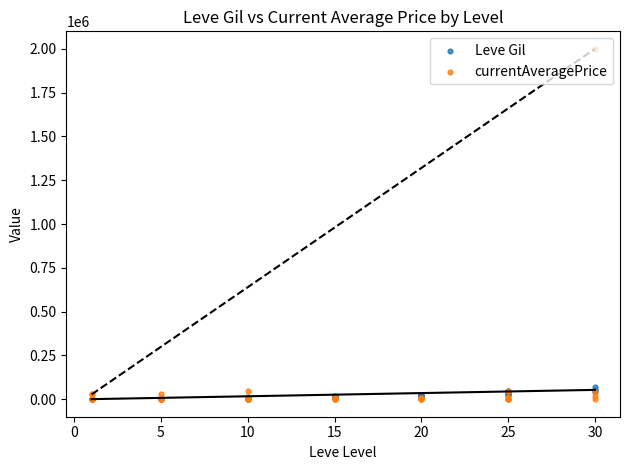

Which series reaches the minimum Y coordinate?

currentAveragePrice